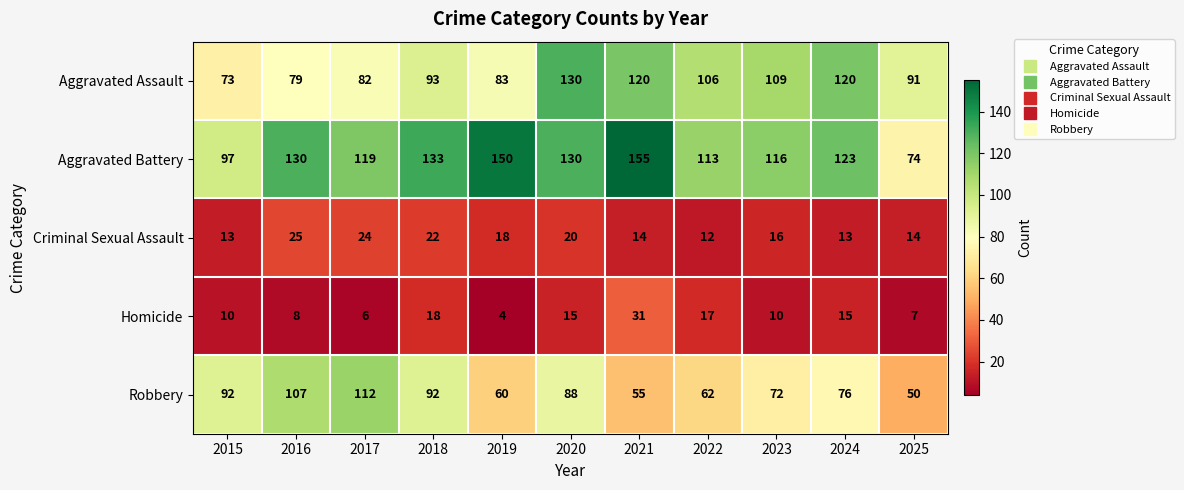

Which series changed the most between 2016 and 2019?

Robbery